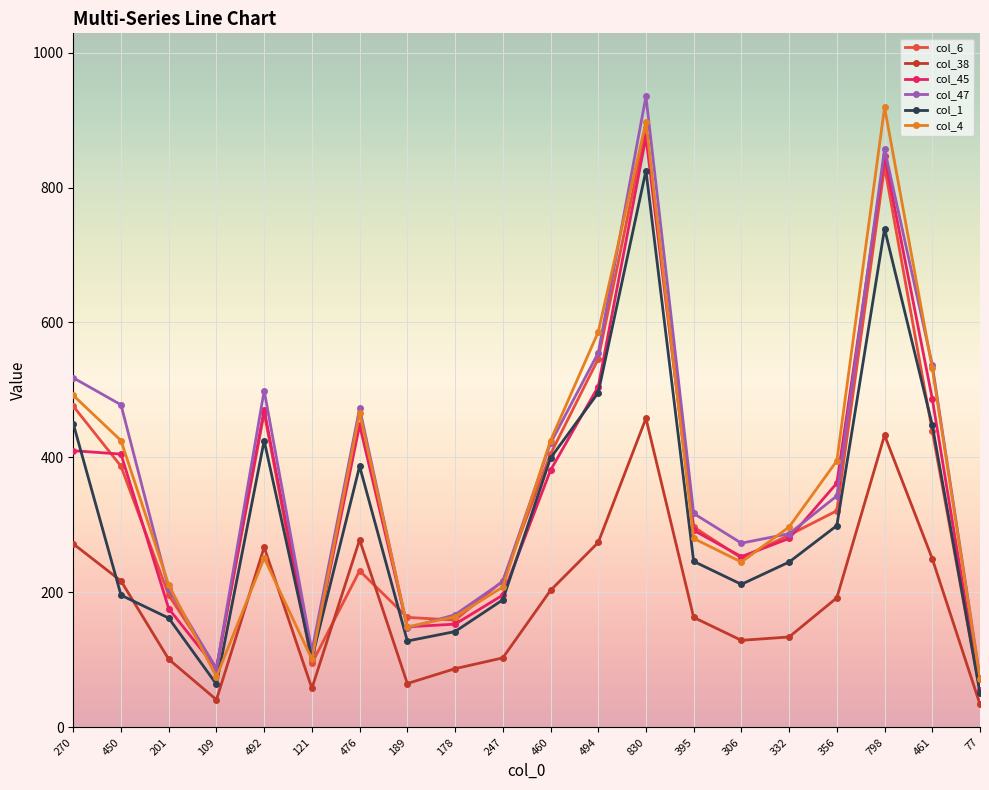

The value of col_4 at 830 is 510. True or false?

False